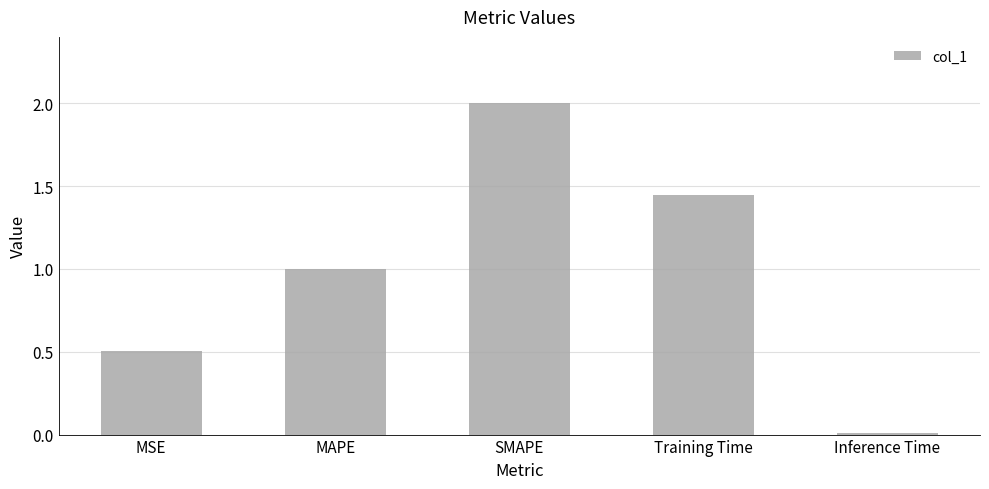

The chart shows a value of 2.0 at SMAPE. True or false?

True